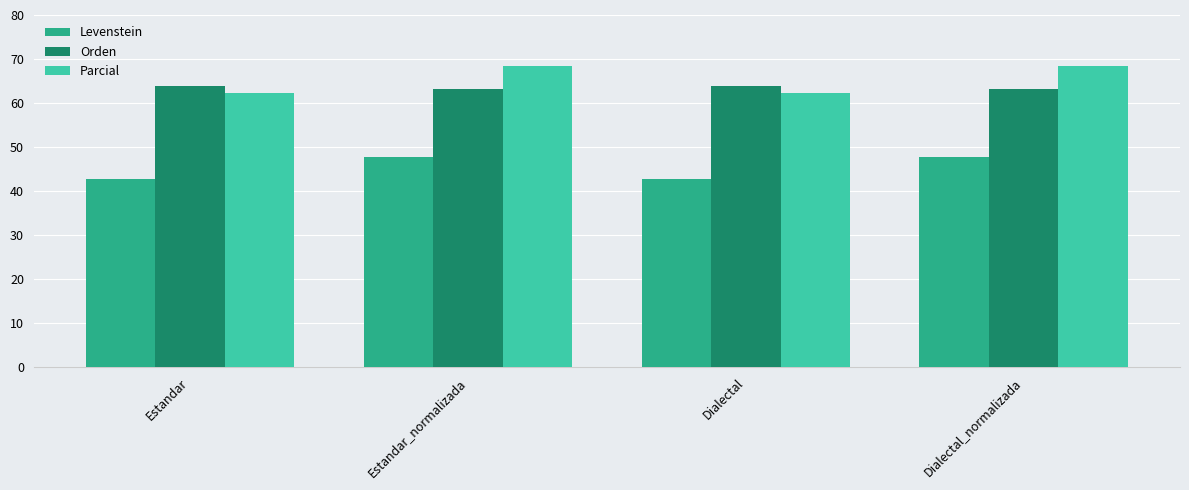

What position from the right is Estandar?

4